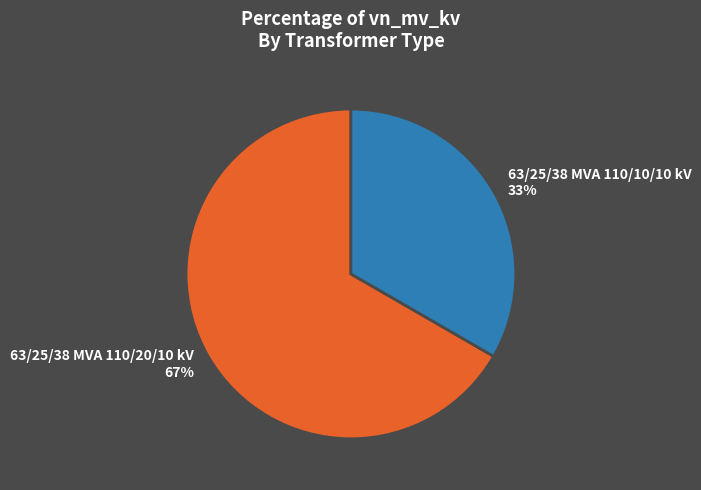

Is it true that 63/25/38 MVA 110/10/10 kV is 33% of the pie?

True